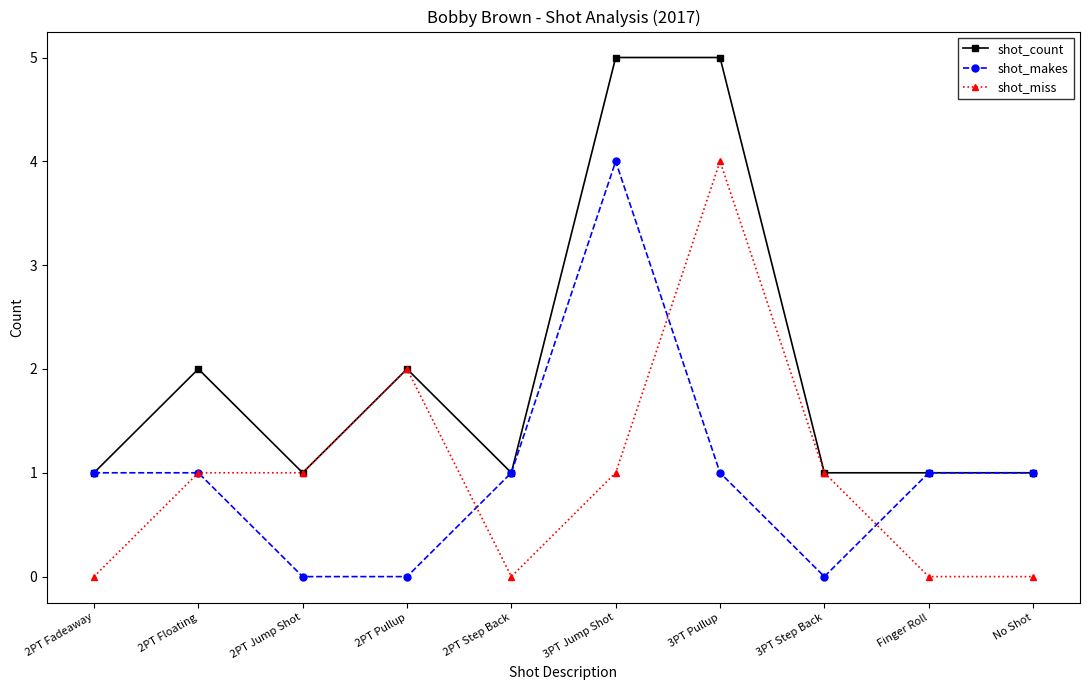

What is the highest value of the shot_makes series?

4